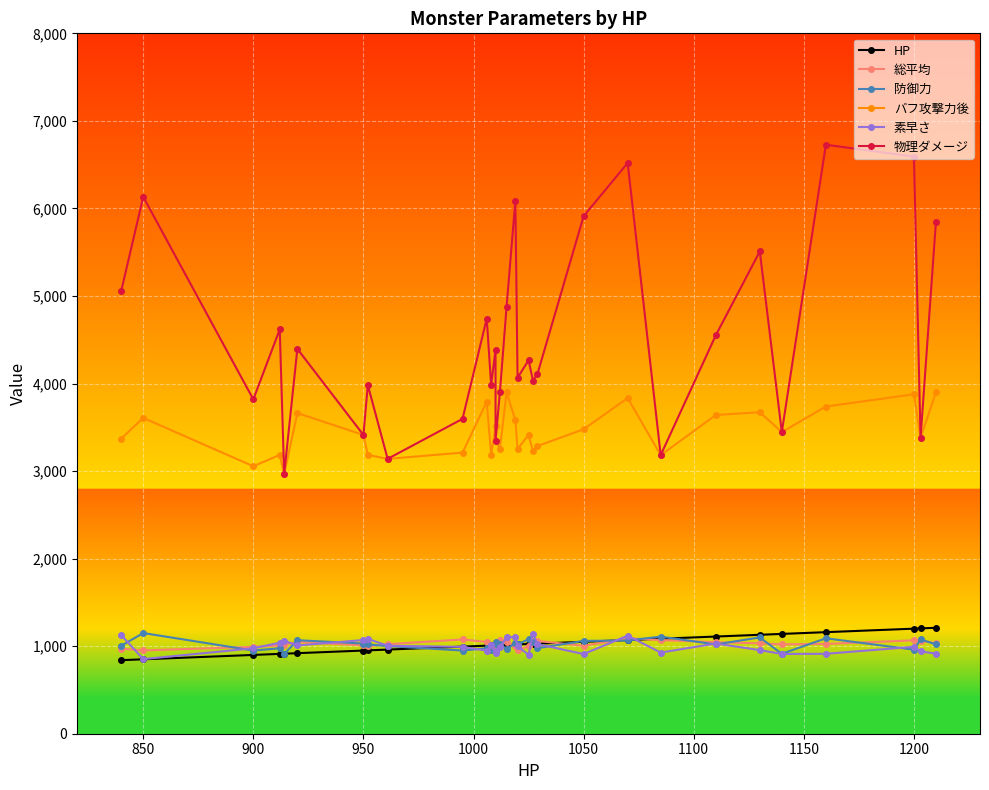

True or false: HP and バフ攻撃力後 cross at least once.

False